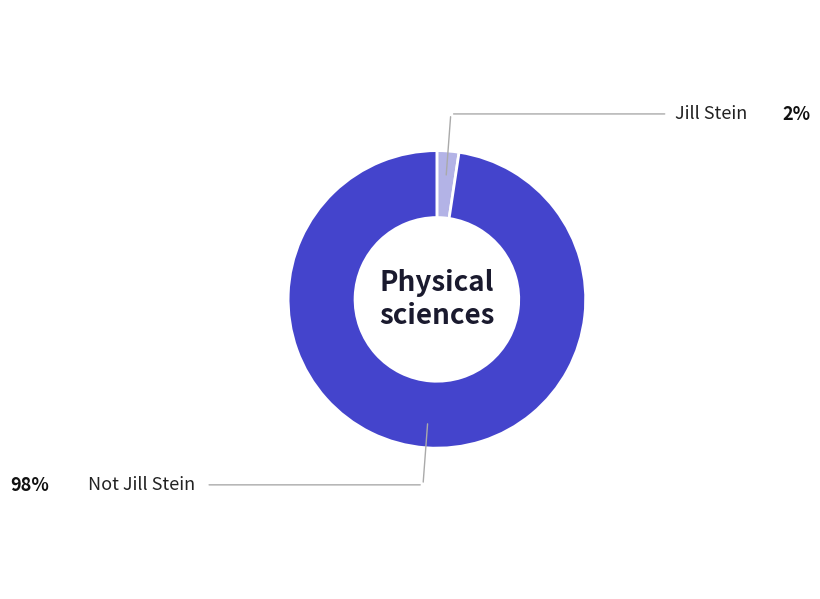

Is there any slice that represents more than half of the pie?

Yes